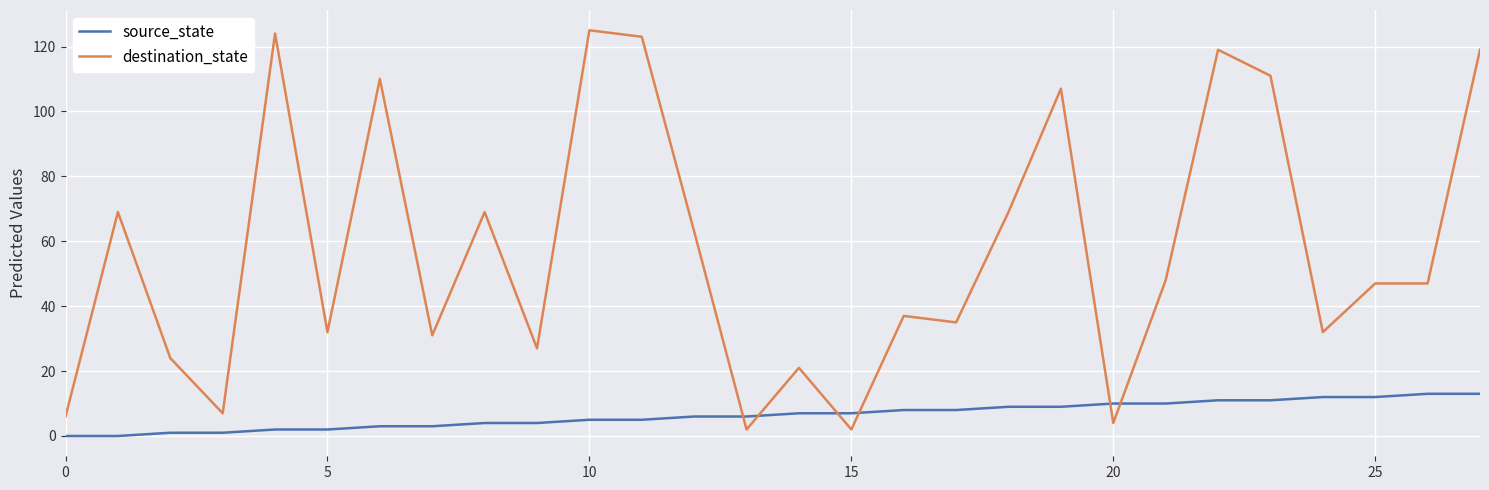

List the series in order of their peak value, lowest first.

source_state, destination_state